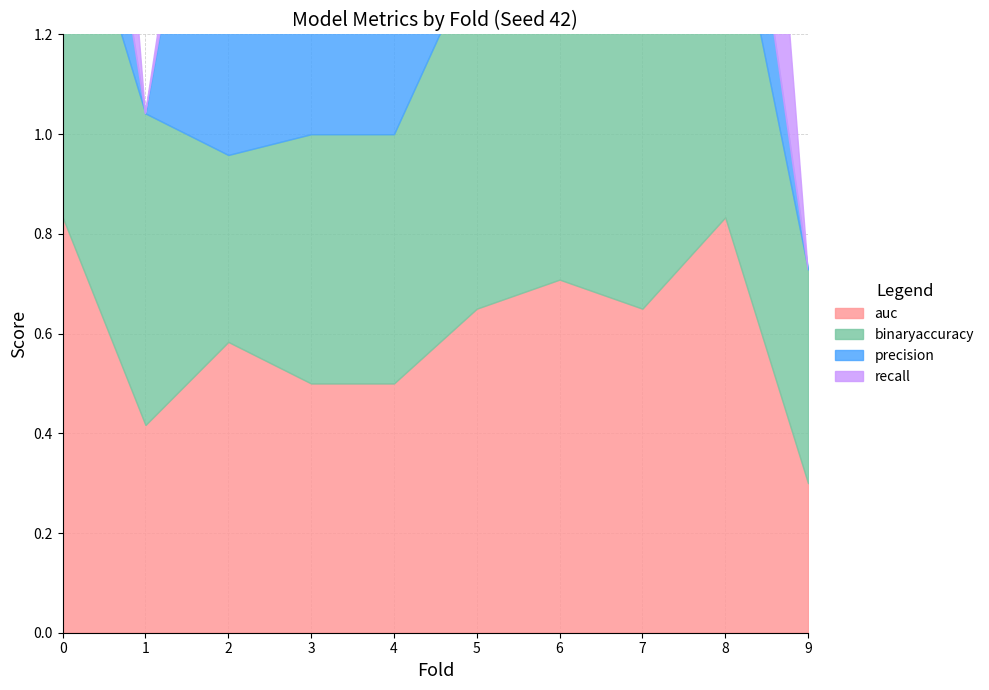

Which series ends up on top after the final intersection of recall and auc?

auc